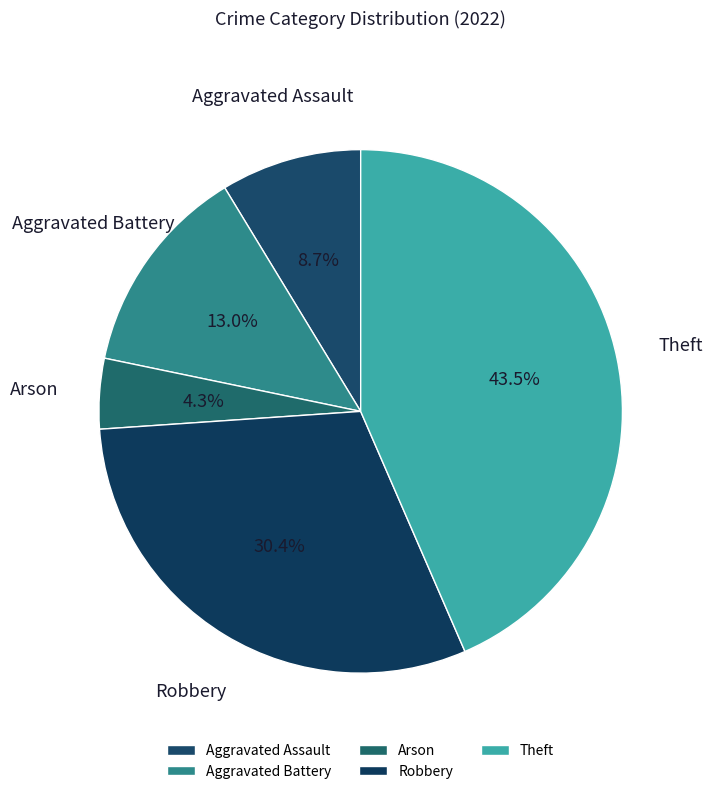

To the nearest percent, what percentage of the pie is Aggravated Battery?

13%